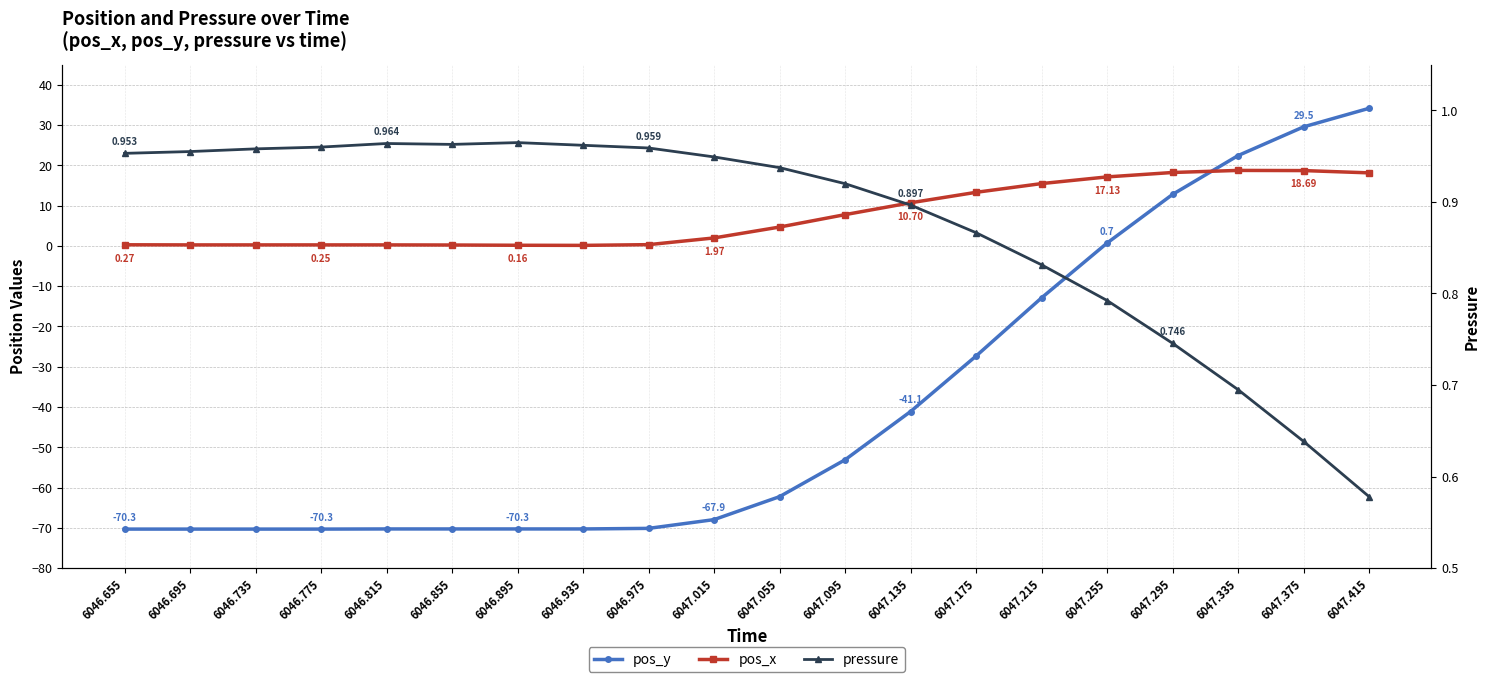

What is the difference between the highest and lowest values at 6047.335?

21.7